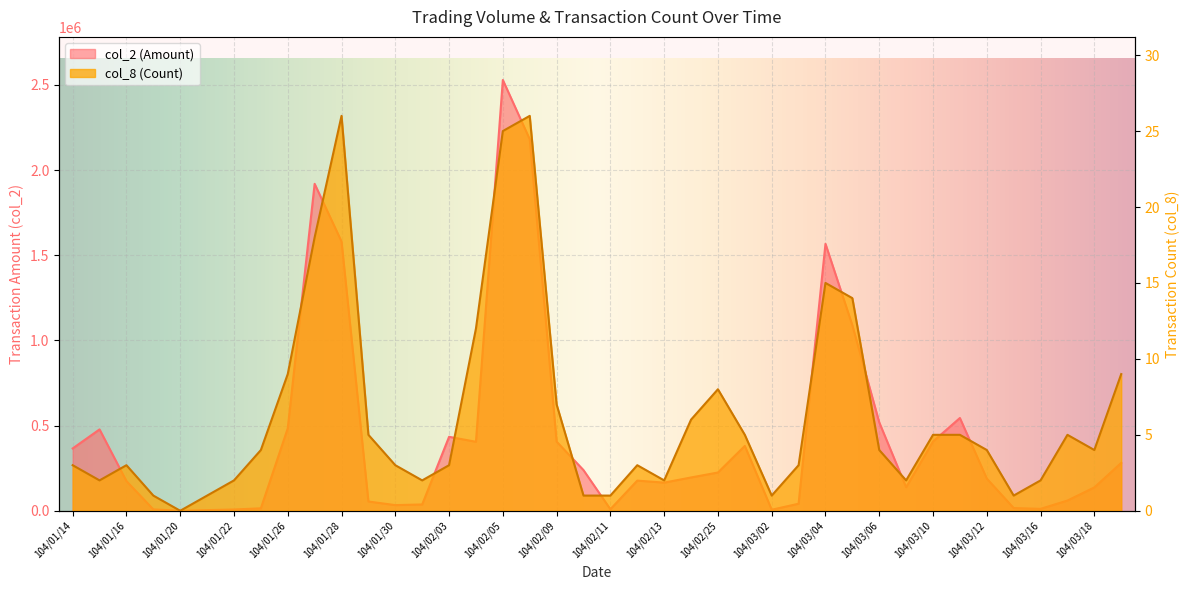

True or false: col_8 has a value of 5 at 104/03/10.

True